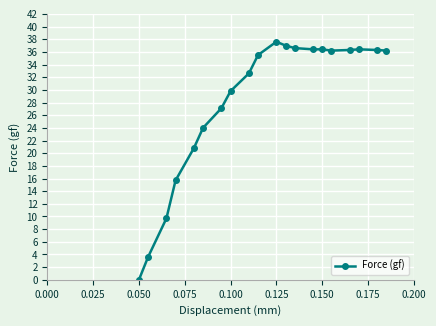

What is the value of the 12th point from the left?

37.0